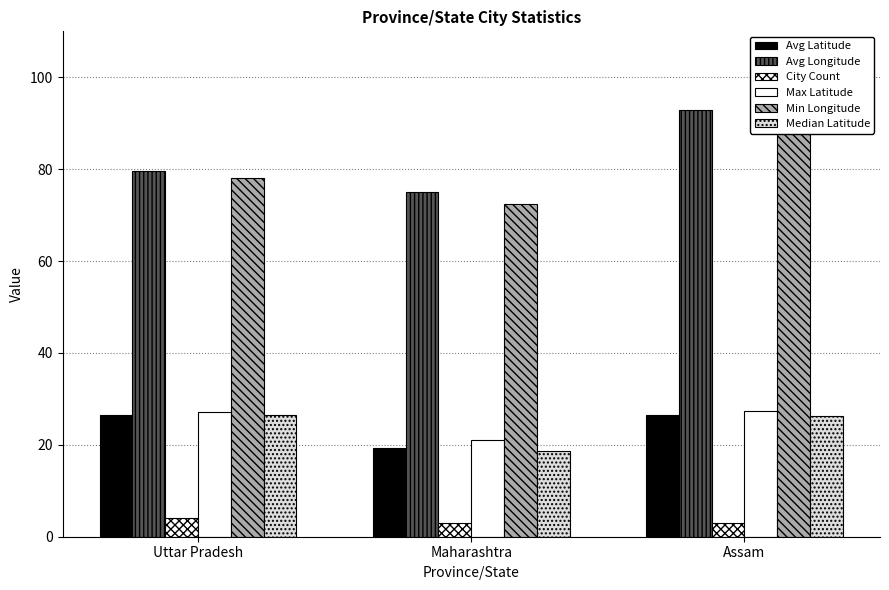

How many values in the Avg Longitude series are below 79?

1